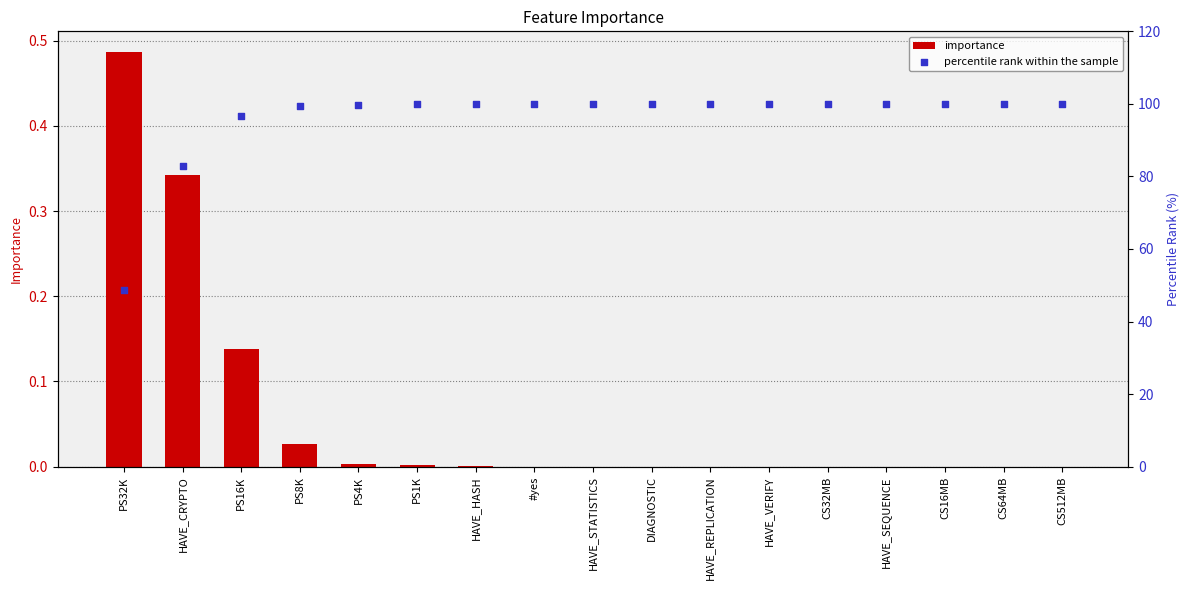

What is the total value across all series at HAVE_REPLICATION?

100.0